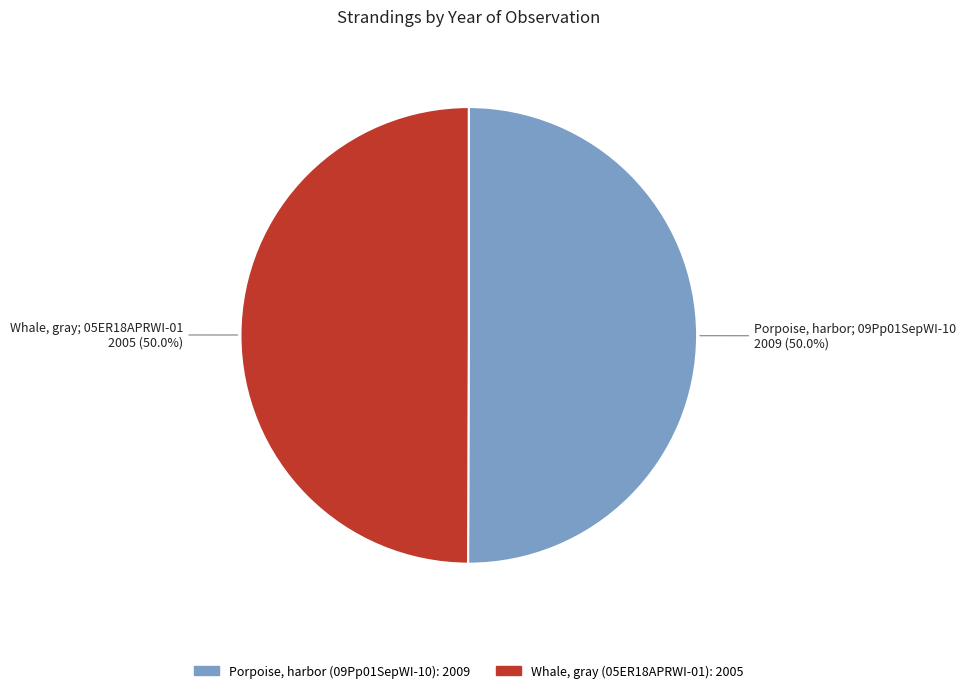

Count the number of slices in the pie.

2